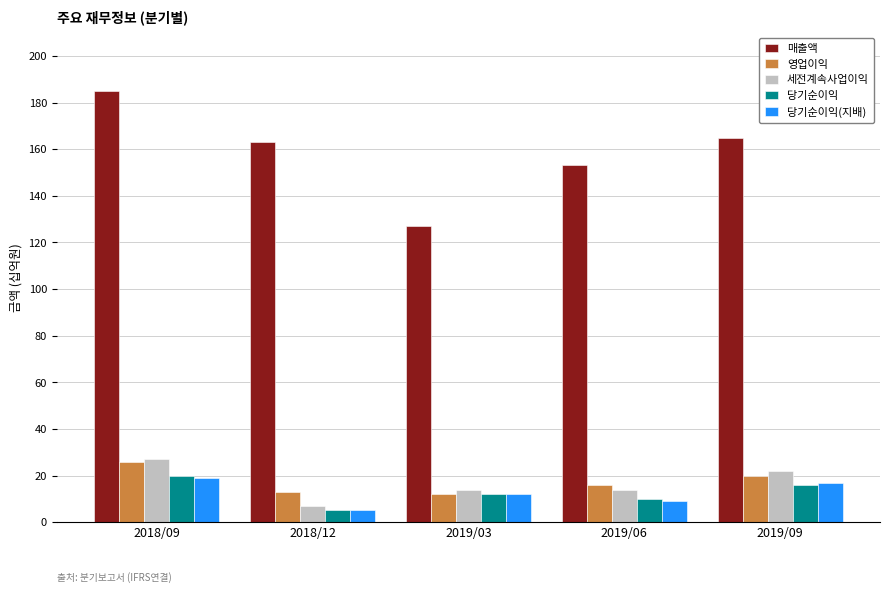

What are all the series names shown in the legend?

매출액, 영업이익, 세전계속사업이익, 당기순이익, 당기순이익(지배)